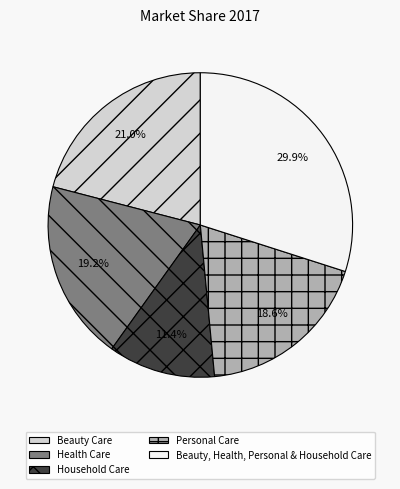

How many segments does this pie chart have?

5